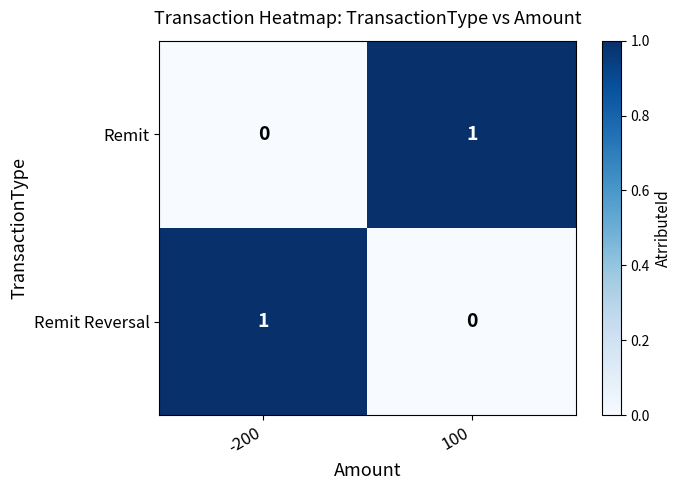

The value of Remit Reversal at 100 is 0. True or false?

True